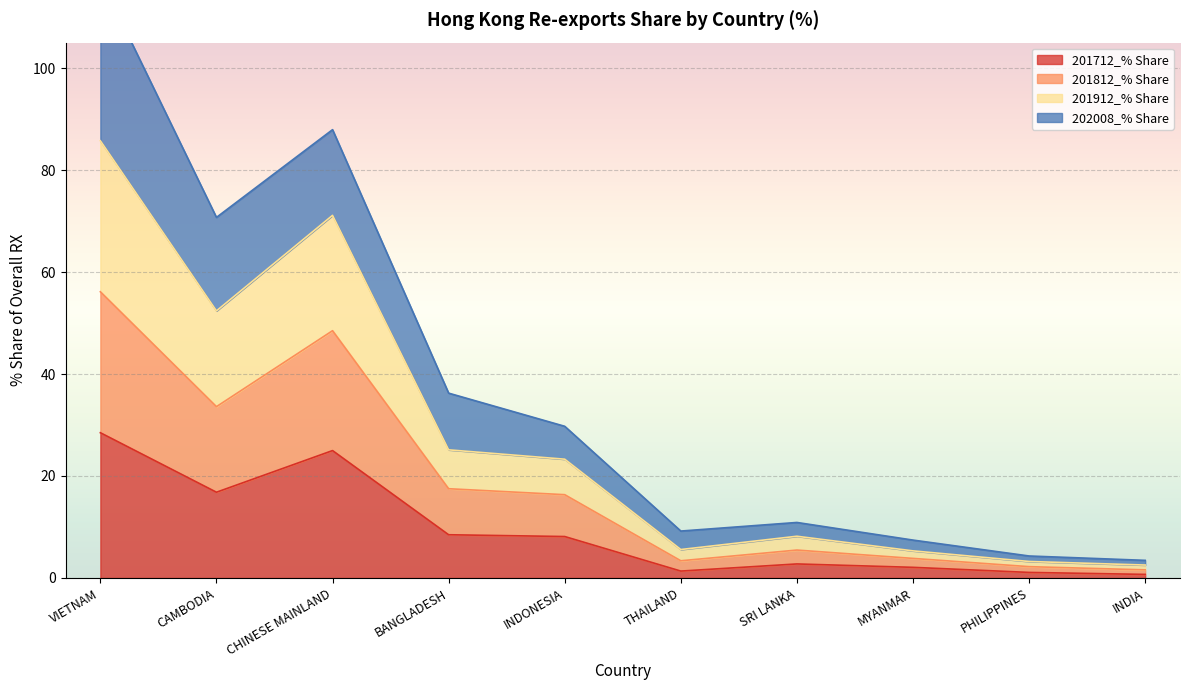

Is the value of 201812_% Share at VIETNAM greater than the value of 201912_% Share at SRI LANKA?

Yes